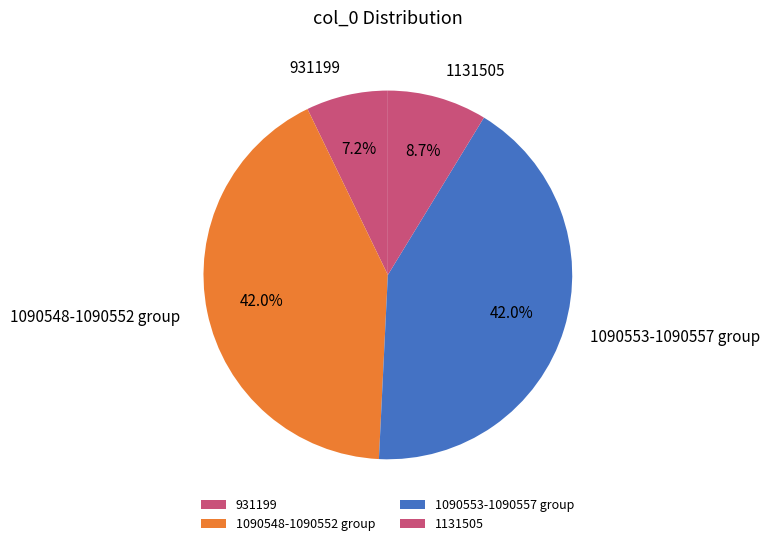

Do 1090553-1090557 group and 1090548-1090552 group together represent more than half of the pie?

Yes